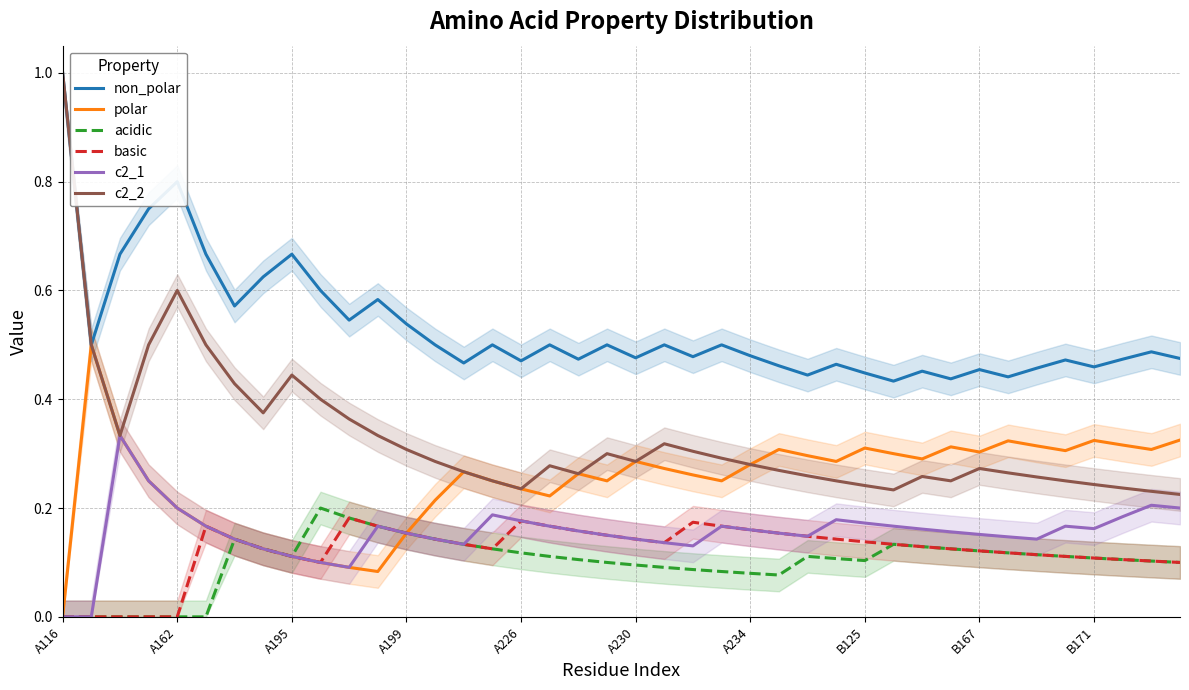

Reading left to right, transcribe all the data shown in this chart.

non_polar: 1.0	0.5	0.7	0.8	0.8	0.7	0.6	0.6	0.7	0.6	0.5	0.6	0.5	0.5	0.5	0.5	0.5	0.5	0.5	0.5	0.5	0.5	0.5	0.5	0.5	0.5	0.4	0.5	0.4	0.4	0.5	0.4	0.5	0.4	0.5	0.5	0.5	0.5	0.5	0.5
polar: 0.0	0.5	0.3	0.2	0.2	0.2	0.1	0.1	0.1	0.1	0.1	0.1	0.2	0.2	0.3	0.2	0.2	0.2	0.3	0.2	0.3	0.3	0.3	0.2	0.3	0.3	0.3	0.3	0.3	0.3	0.3	0.3	0.3	0.3	0.3	0.3	0.3	0.3	0.3	0.3
acidic: 0.0	0.0	0.0	0.0	0.0	0.0	0.1	0.1	0.1	0.2	0.2	0.2	0.2	0.1	0.1	0.1	0.1	0.1	0.1	0.1	0.1	0.1	0.1	0.1	0.1	0.1	0.1	0.1	0.1	0.1	0.1	0.1	0.1	0.1	0.1	0.1	0.1	0.1	0.1	0.1
basic: 0.0	0.0	0.0	0.0	0.0	0.2	0.1	0.1	0.1	0.1	0.2	0.2	0.2	0.1	0.1	0.1	0.2	0.2	0.2	0.1	0.1	0.1	0.2	0.2	0.2	0.2	0.1	0.1	0.1	0.1	0.1	0.1	0.1	0.1	0.1	0.1	0.1	0.1	0.1	0.1
c2_1: 0.0	0.0	0.3	0.2	0.2	0.2	0.1	0.1	0.1	0.1	0.1	0.2	0.2	0.1	0.1	0.2	0.2	0.2	0.2	0.1	0.1	0.1	0.1	0.2	0.2	0.2	0.1	0.2	0.2	0.2	0.2	0.2	0.2	0.1	0.1	0.2	0.2	0.2	0.2	0.2
c2_2: 1.0	0.5	0.3	0.5	0.6	0.5	0.4	0.4	0.4	0.4	0.4	0.3	0.3	0.3	0.3	0.2	0.2	0.3	0.3	0.3	0.3	0.3	0.3	0.3	0.3	0.3	0.3	0.2	0.2	0.2	0.3	0.2	0.3	0.3	0.3	0.2	0.2	0.2	0.2	0.2